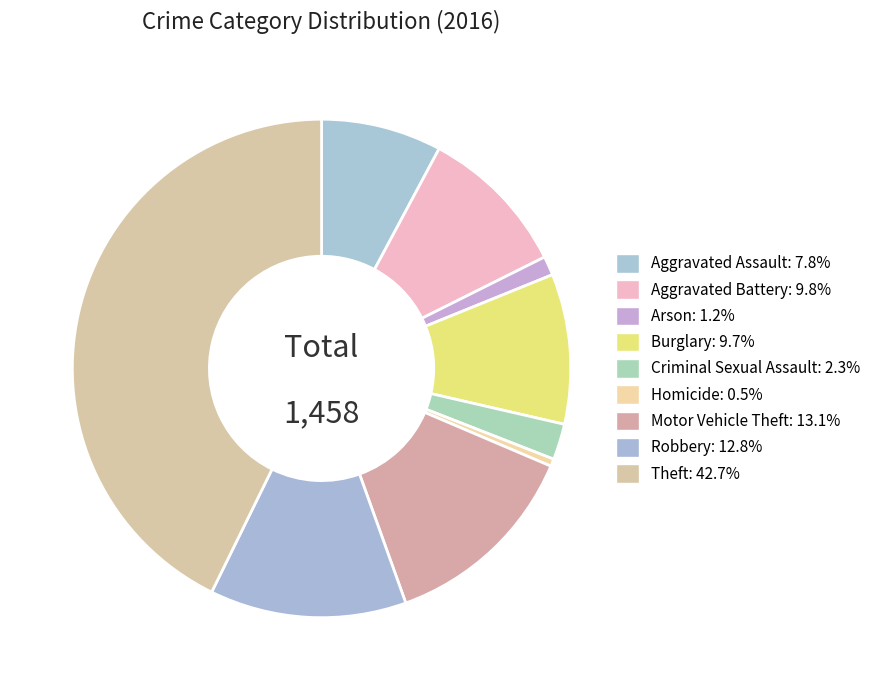

The Robbery slice represents 27% of the pie. True or false?

False